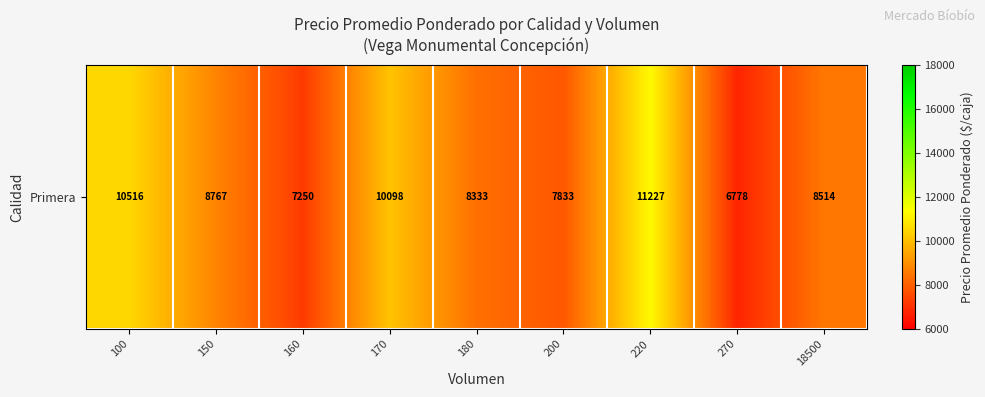

Is it true that the value at 180 is 14271.3?

False